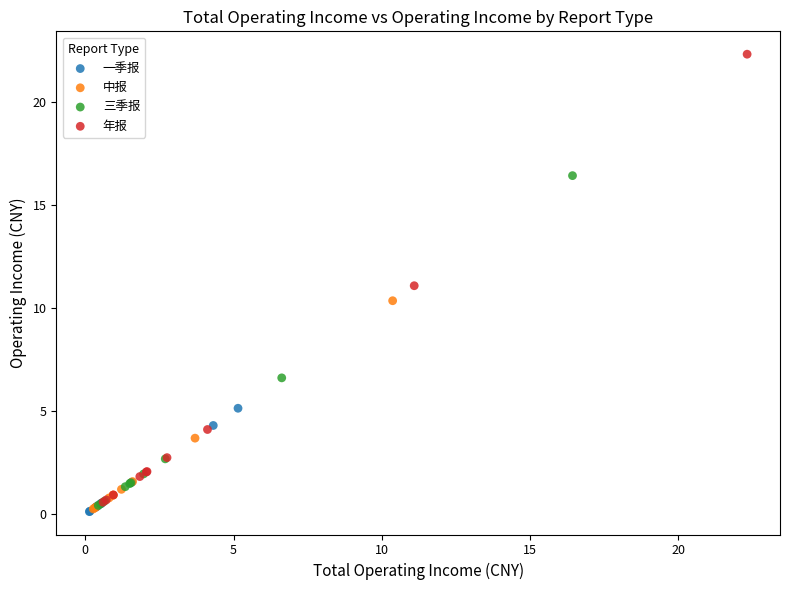

Which series has the widest spread of Y values?

年报